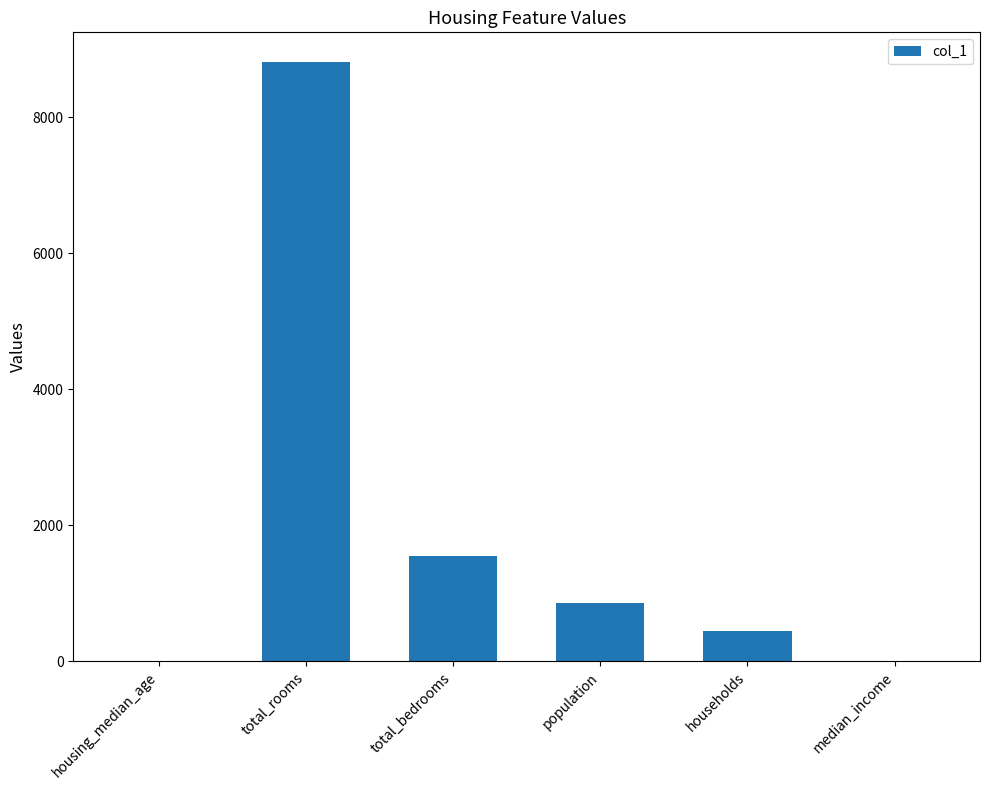

The value at total_bedrooms is 1542.0. True or false?

True